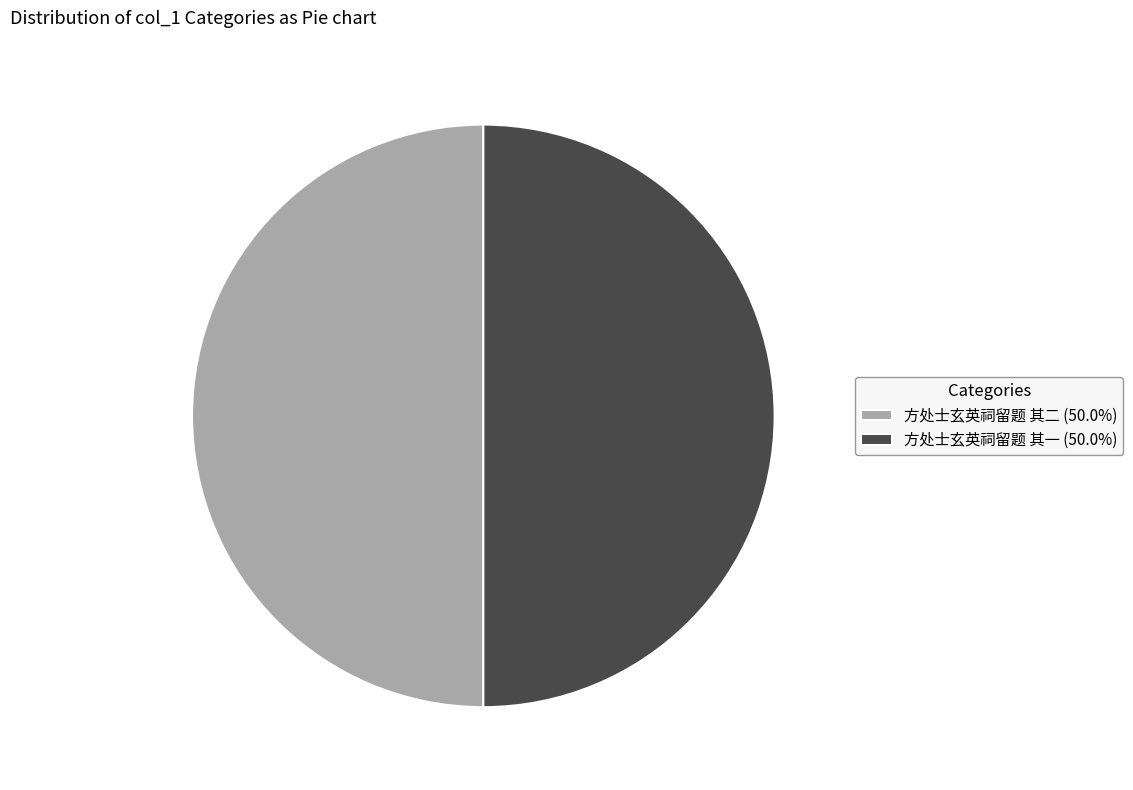

How many segments does this pie chart have?

2